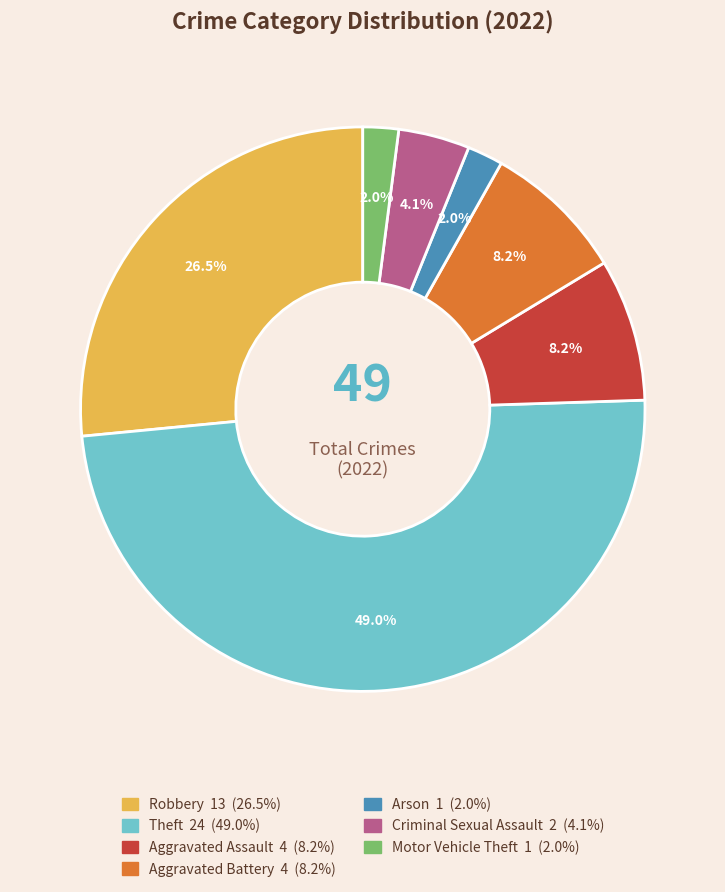

To the nearest percent, what is the average slice percentage?

14%